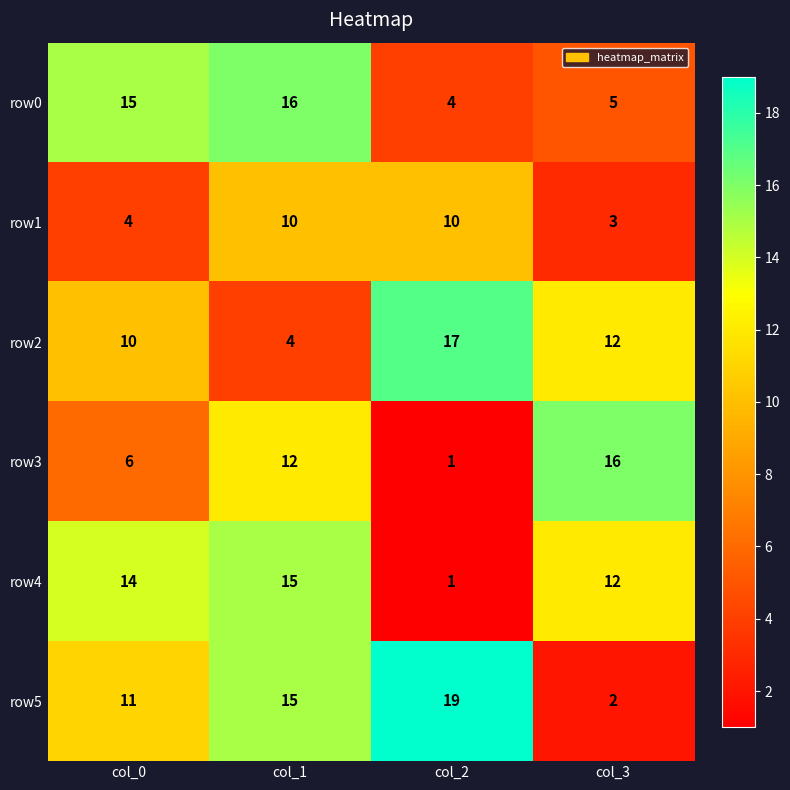

Is it true that row2 equals 29 at col_2?

False